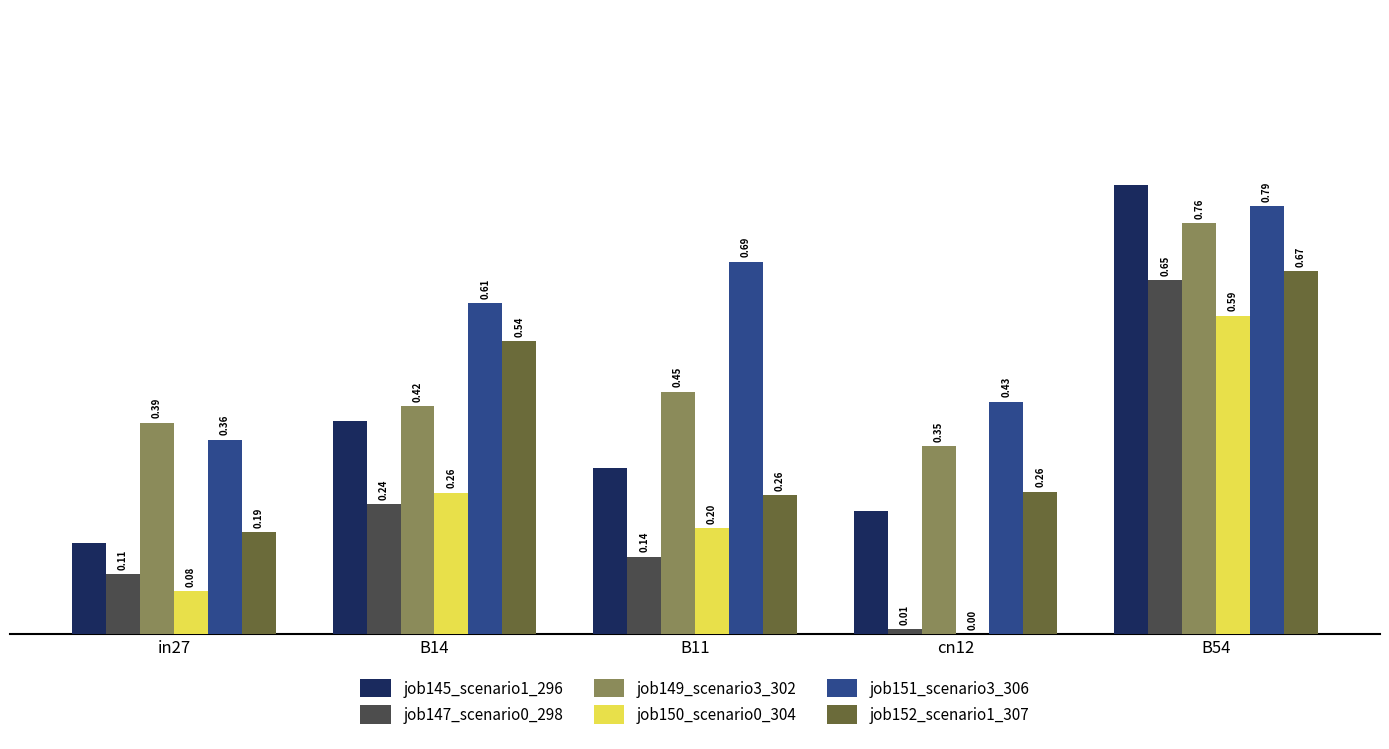

Which series changed the most between B11 and cn12?

job151_scenario3_306